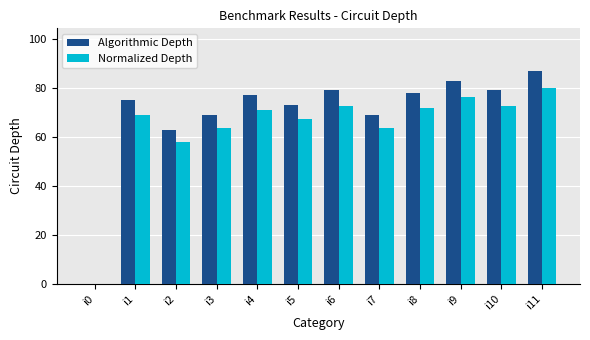

Reading right to left, what are all the values shown in this chart?

Algorithmic Depth: 87.0	79.0	83.0	78.0	69.0	79.0	73.0	77.0	69.0	63.0	75.0	0.0
Normalized Depth: 80.0	72.7	76.4	71.8	63.5	72.7	67.2	70.8	63.5	58.0	69.0	0.0